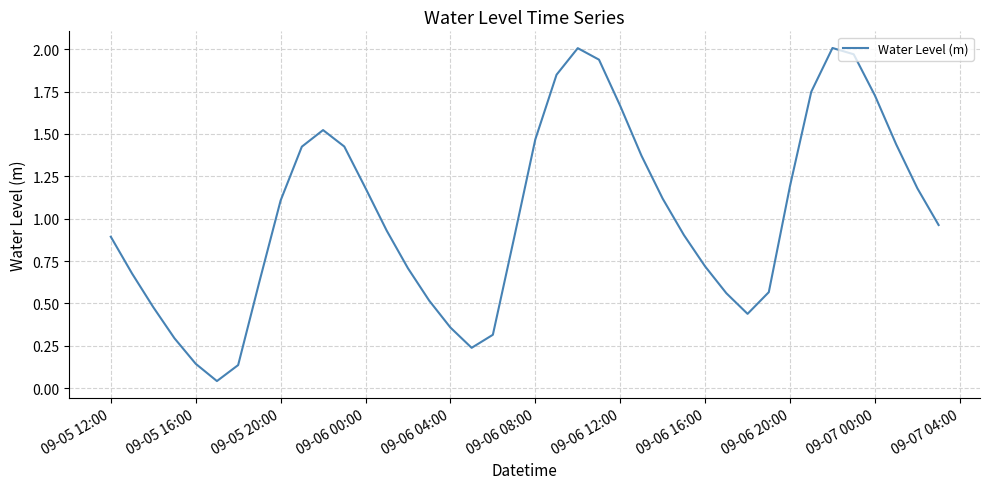

The chart shows a value of 0.6 at 09-06 00:00. True or false?

False